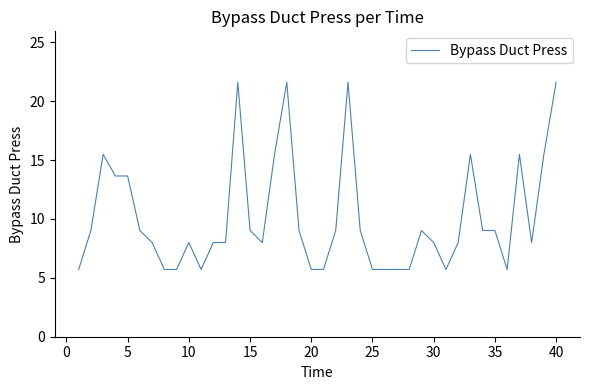

What is the average value?

10.1